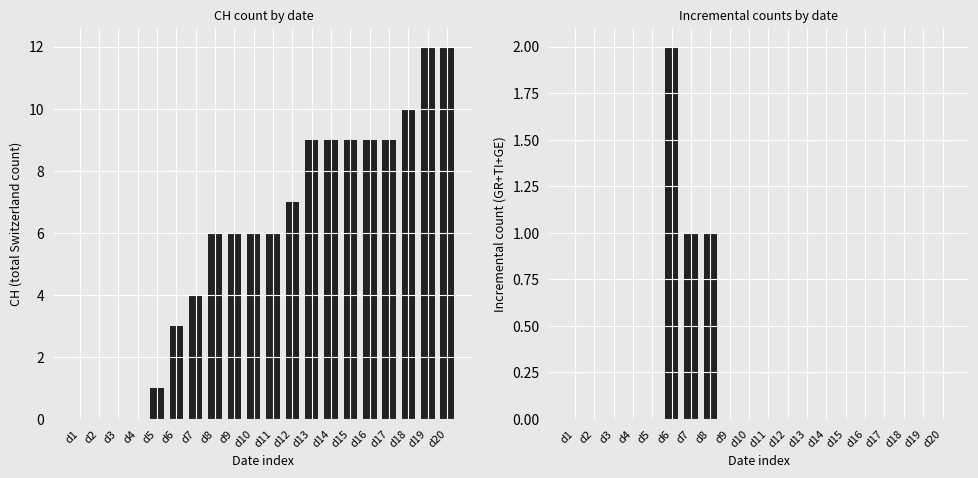

The CH series shows 0 at d4. True or false?

True